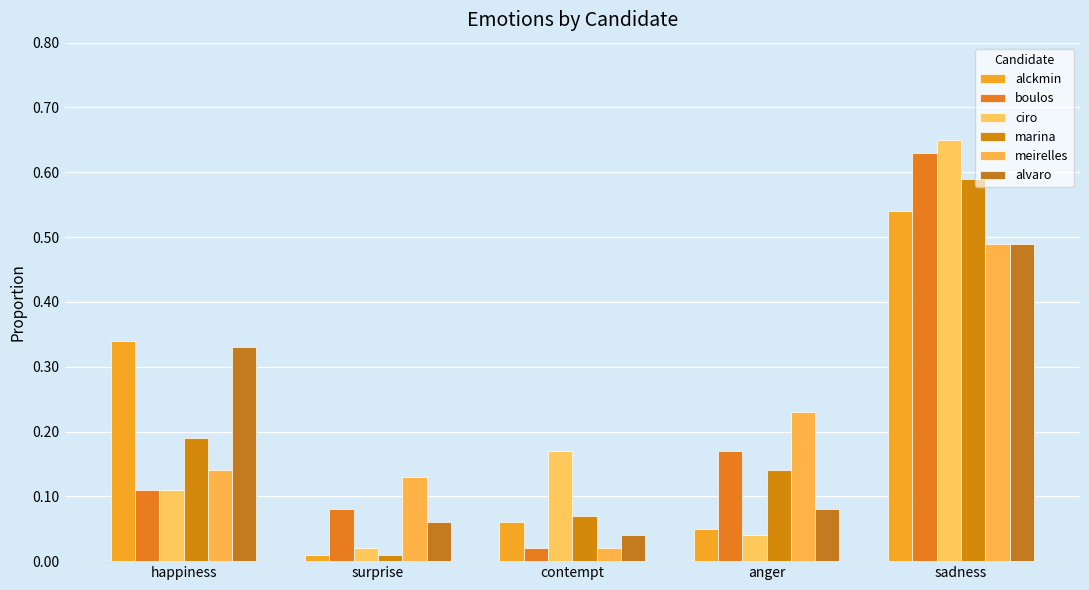

Which label corresponds to the smallest value in the chart?

surprise